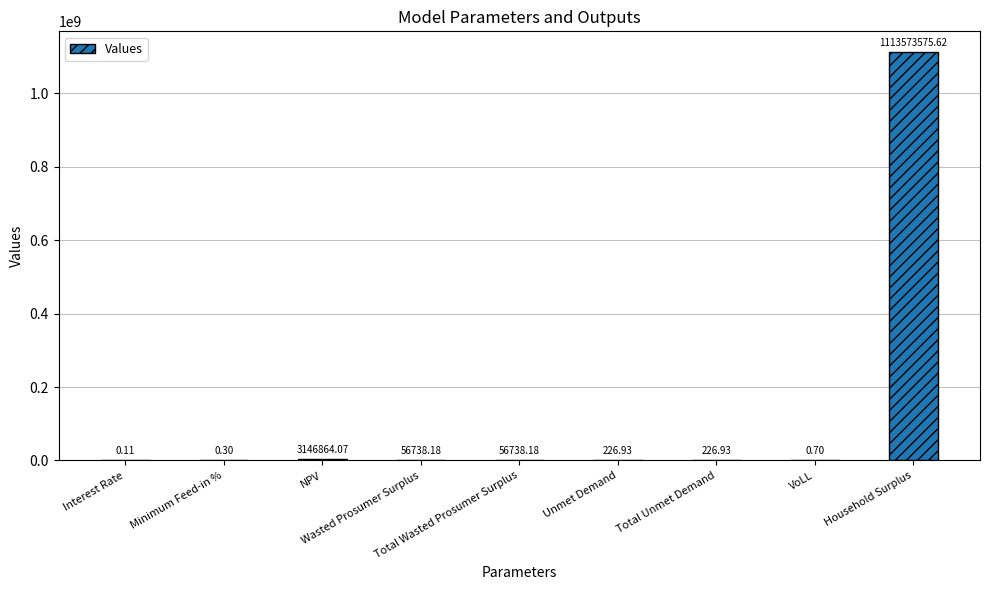

What is the sum of all values?

1116834371.0